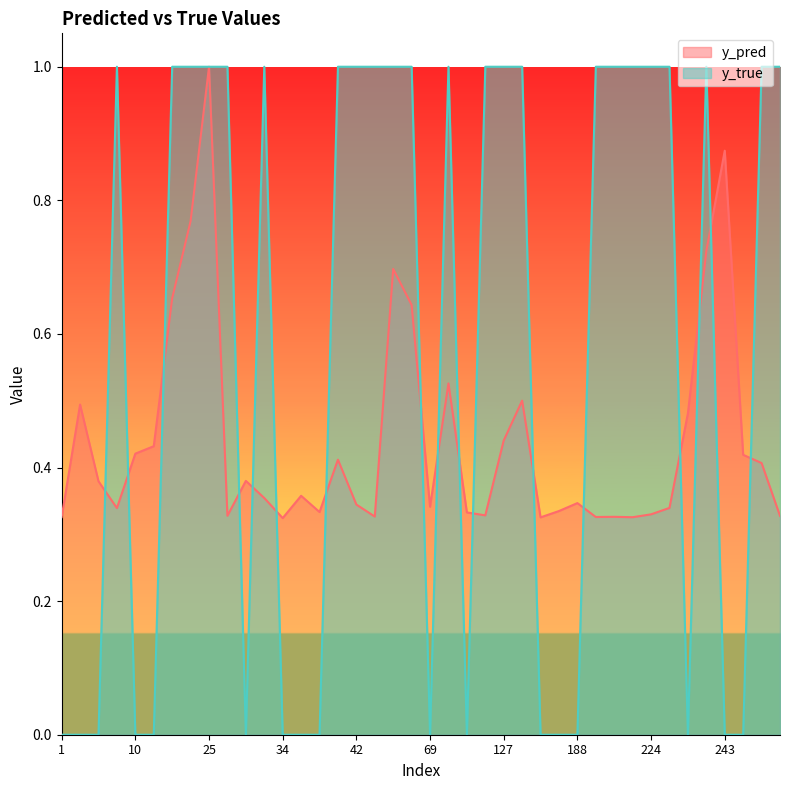

Rank the series by their average value, from highest to lowest.

y_true, y_pred